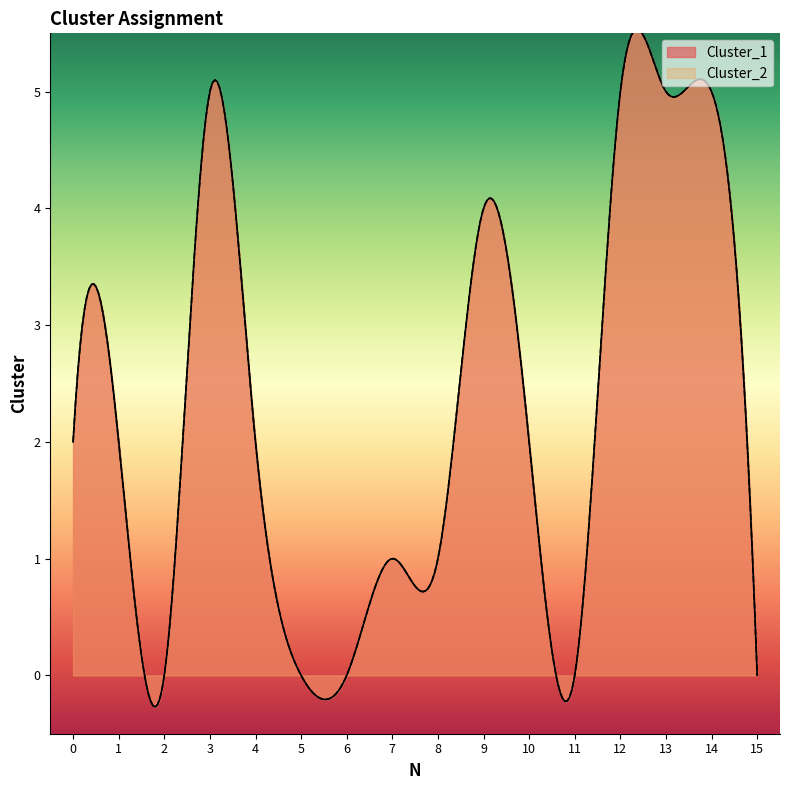

What are all the series names shown in the legend?

Cluster_1, Cluster_2